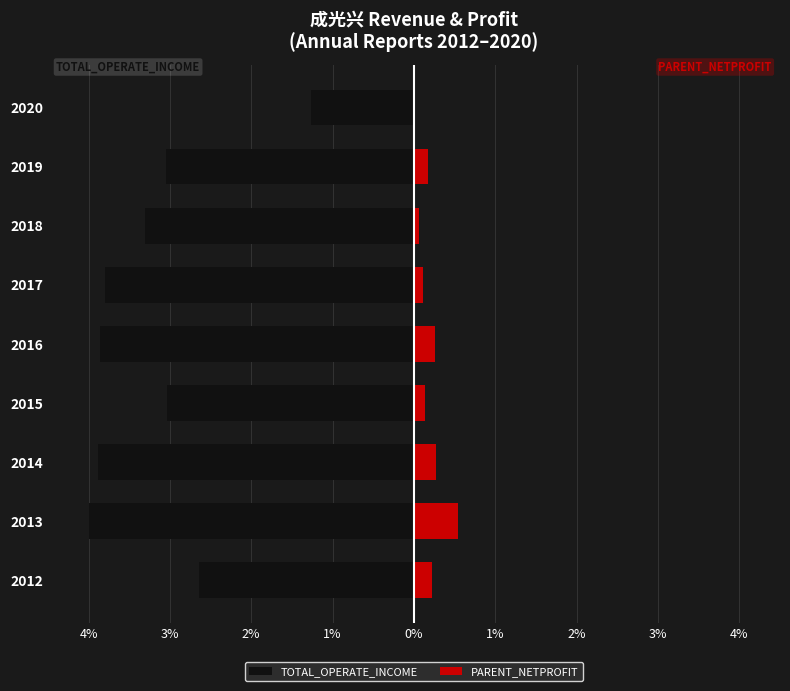

At 2016, list the series in order from largest to smallest.

PARENT_NETPROFIT, TOTAL_OPERATE_INCOME